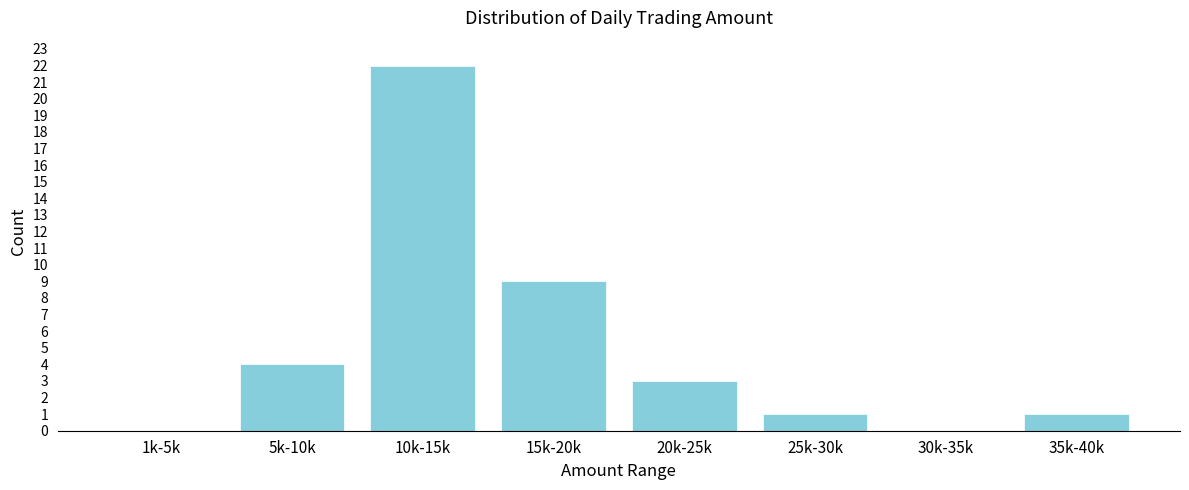

Reading left to right, what are all the values shown in this chart?

1k-5k=0	5k-10k=4	10k-15k=22	15k-20k=9	20k-25k=3	25k-30k=1	30k-35k=0	35k-40k=1